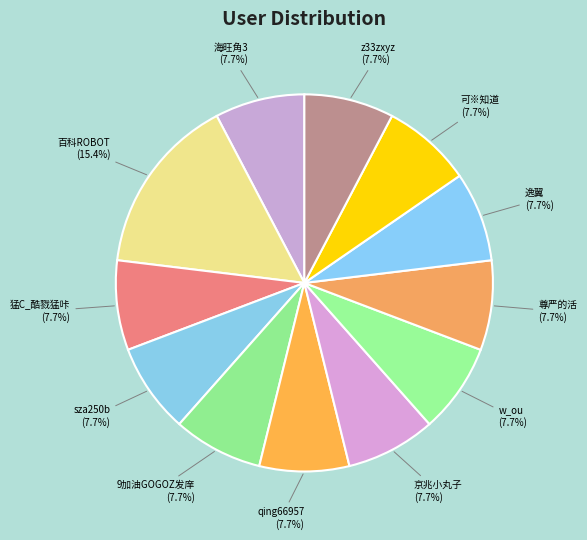

To the nearest percent, what portion does w_ou represent?

8%